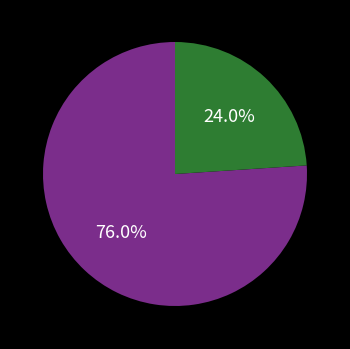

Is there any slice that represents more than half of the pie?

Yes